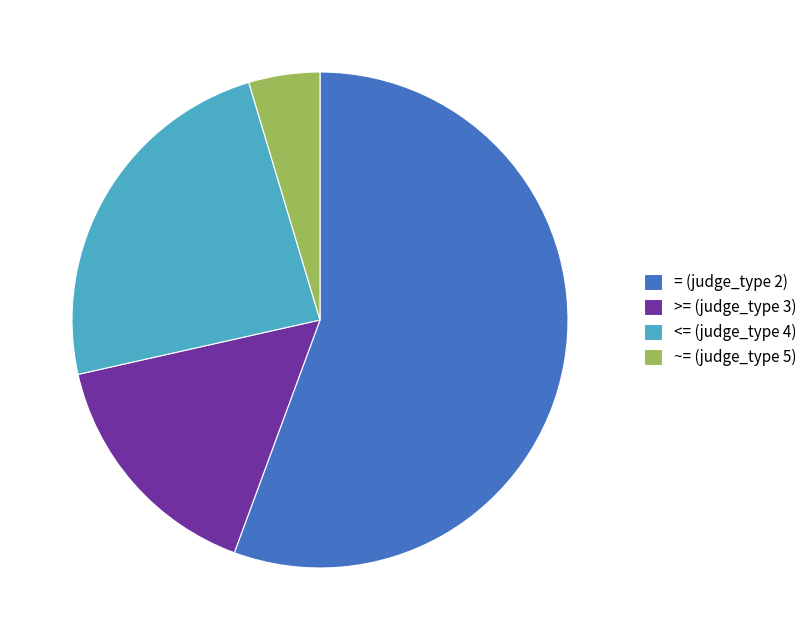

Does <= (judge_type 4) account for over 50% of the chart?

No